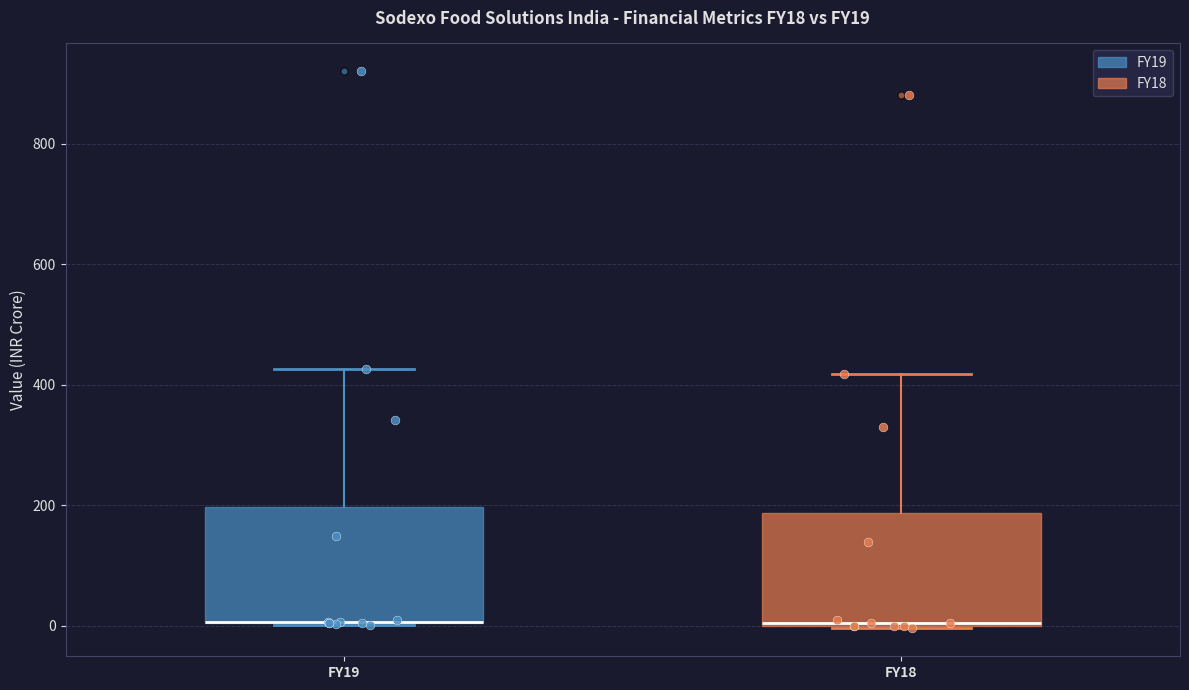

Where is the lower edge of the box for FY19 on the y-axis? The values are not printed on the chart, so give them approximately, as read against the axis.

0